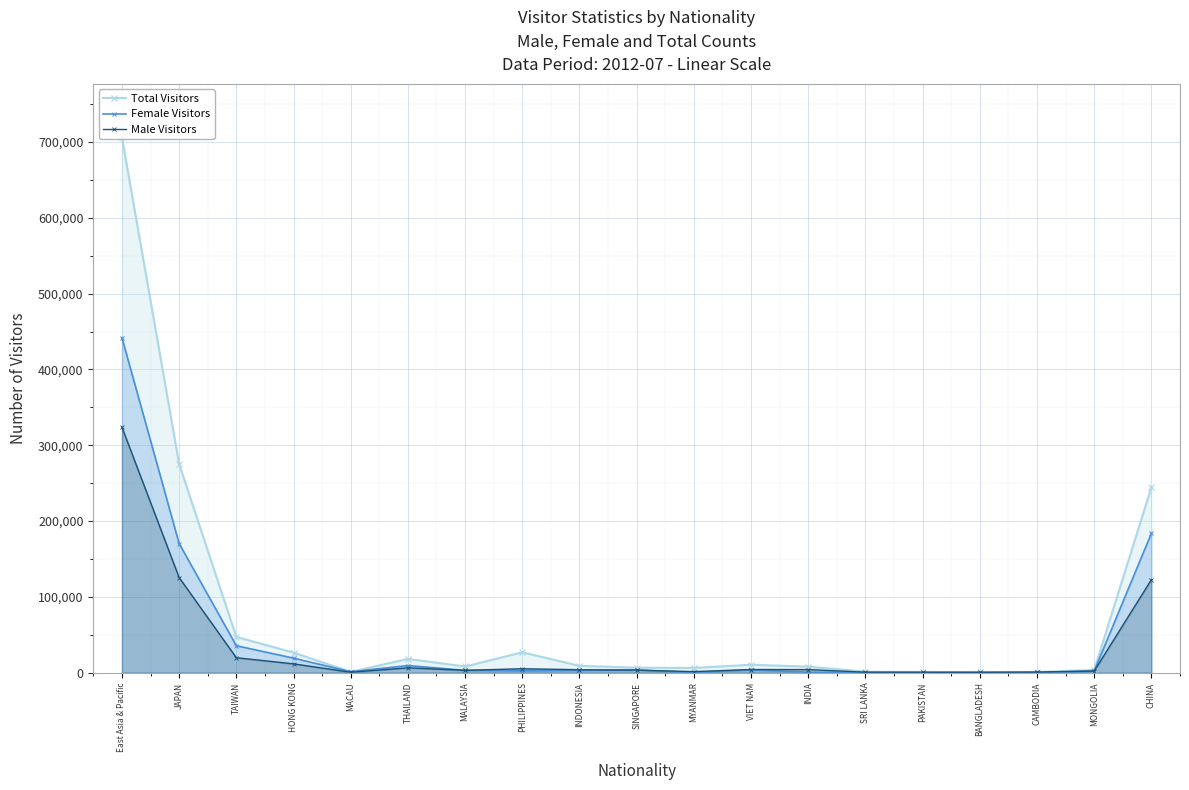

Reading left to right, list all the values displayed in this chart.

Total Visitors: East Asia & Pacific=706068	JAPAN=275317	TAIWAN=47198	HONG KONG=26482	MACAU=995	THAILAND=18160	MALAYSIA=8135	PHILIPPINES=26843	INDONESIA=8996	SINGAPORE=6521	MYANMAR=6267	VIET NAM=10466	INDIA=7906	SRI LANKA=1246	PAKISTAN=876	BANGLADESH=787	CAMBODIA=890	MONGOLIA=3550	CHINA=244573
Female Visitors: East Asia & Pacific=441912	JAPAN=170355	TAIWAN=35547	HONG KONG=19171	MACAU=1251	THAILAND=9369	MALAYSIA=3174	PHILIPPINES=2411	INDONESIA=2992	SINGAPORE=3531	MYANMAR=121	VIET NAM=3696	INDIA=605	SRI LANKA=38	PAKISTAN=72	BANGLADESH=43	CAMBODIA=250	MONGOLIA=2292	CHINA=183779
Male Visitors: East Asia & Pacific=323782	JAPAN=125505	TAIWAN=19717	HONG KONG=11627	MACAU=546	THAILAND=6401	MALAYSIA=3074	PHILIPPINES=5168	INDONESIA=3894	SINGAPORE=3356	MYANMAR=1385	VIET NAM=4157	INDIA=4045	SRI LANKA=685	PAKISTAN=601	BANGLADESH=528	CAMBODIA=801	MONGOLIA=2133	CHINA=122656